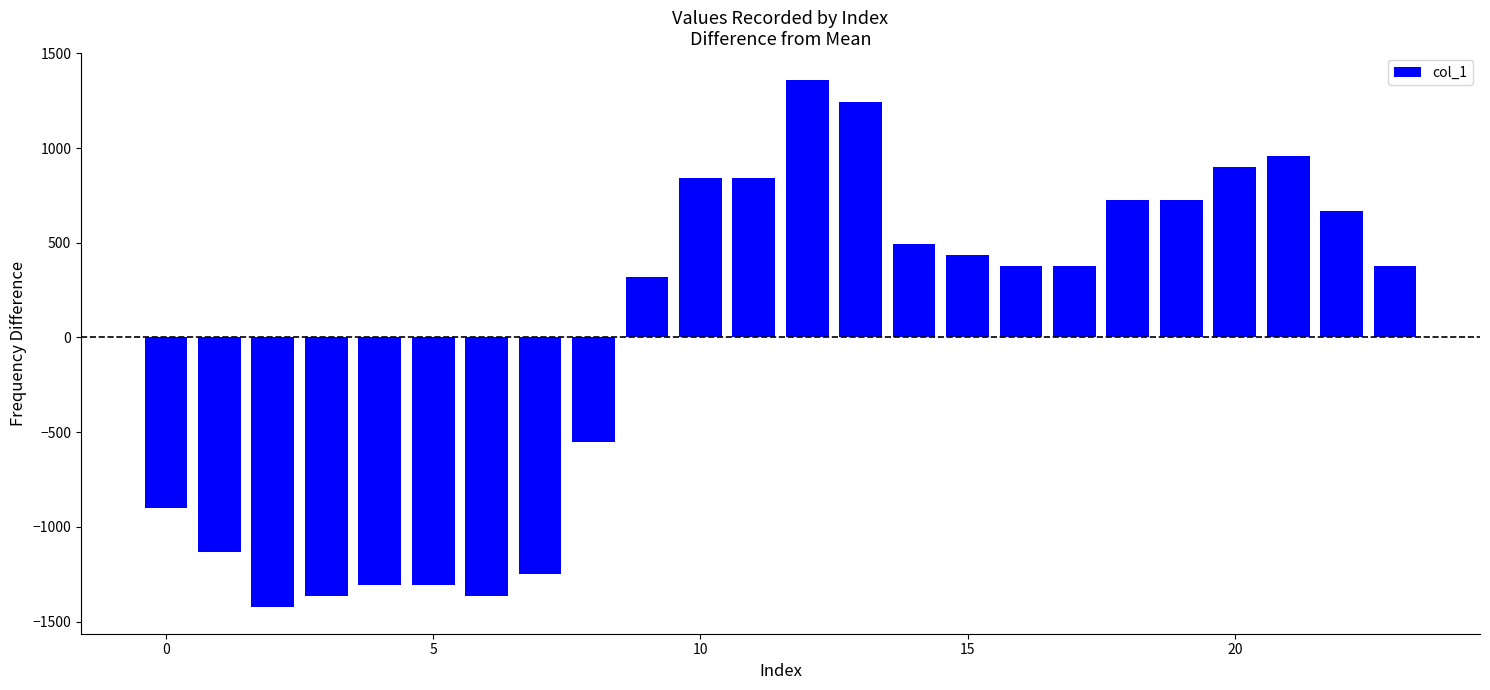

What is the difference between the second highest and minimum values?

2671.0